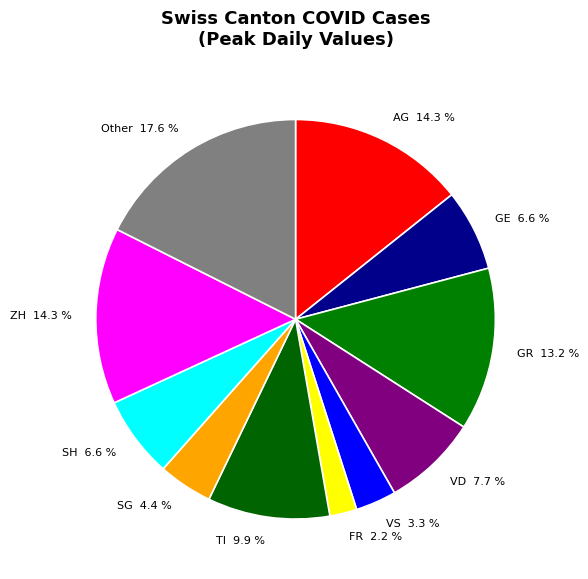

Which slice is the largest?

Other